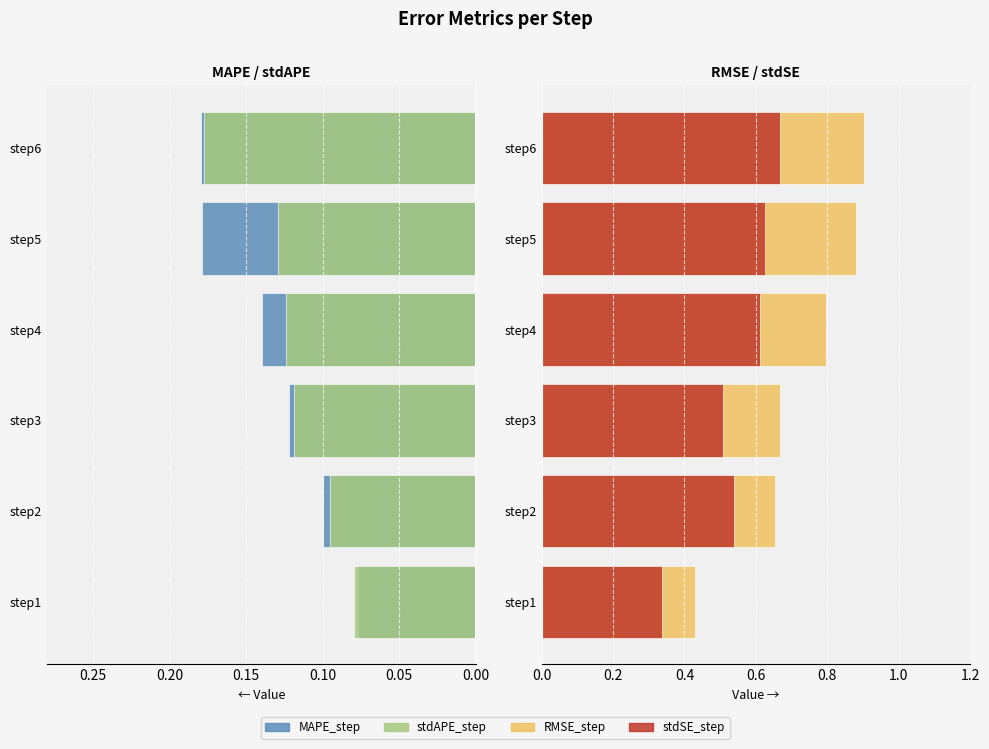

What is the maximum value shown in the chart?

0.9